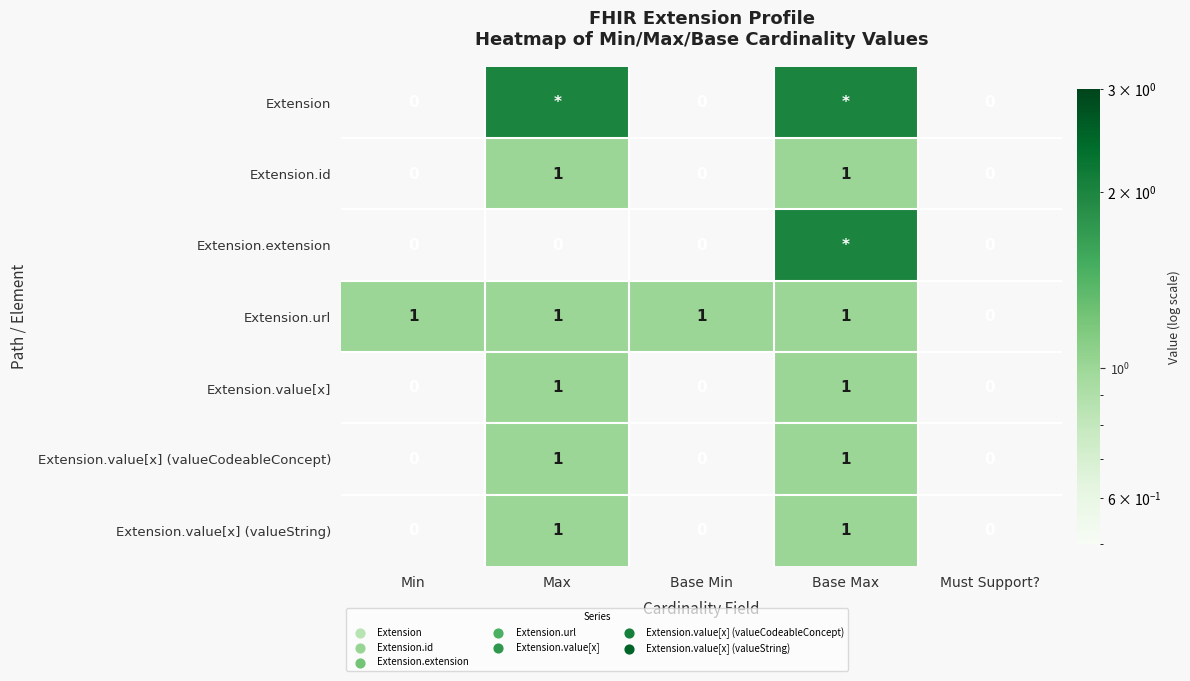

What is the highest value of the Extension.value[x] series?

1